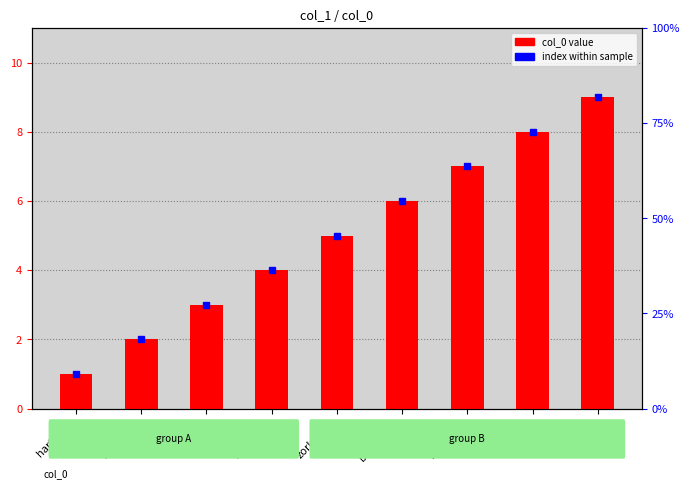

How many categories are shown in the chart?

9